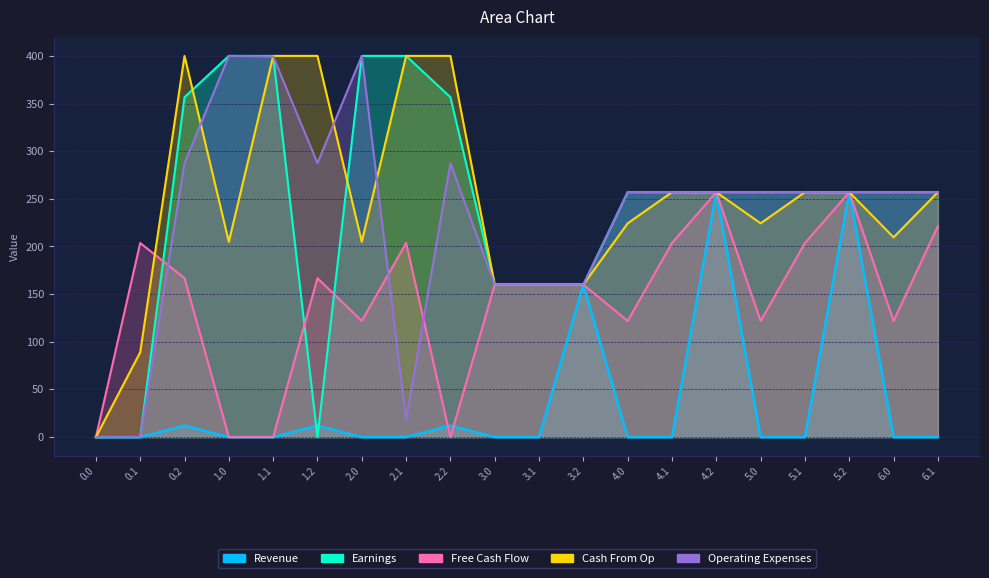

Between 1.1 and 2.0, which series saw the biggest shift?

Cash From Op